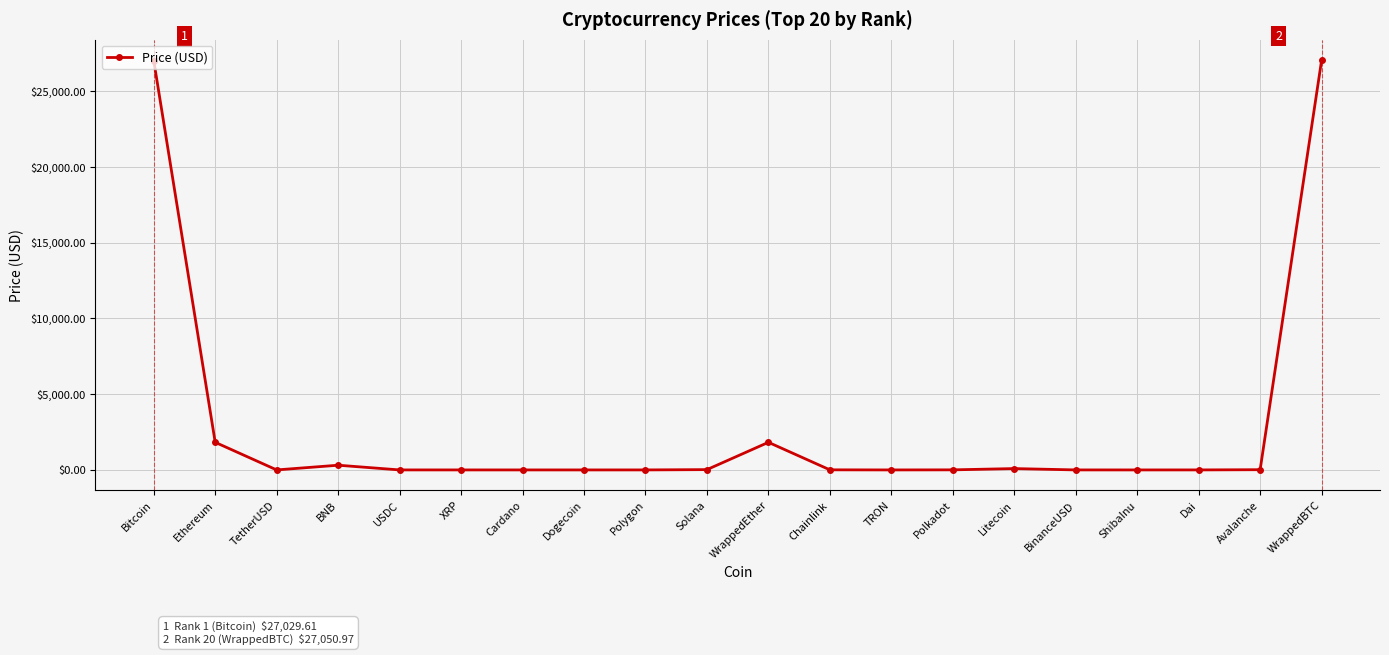

True or false: the data shows 89.5 at Litecoin.

True